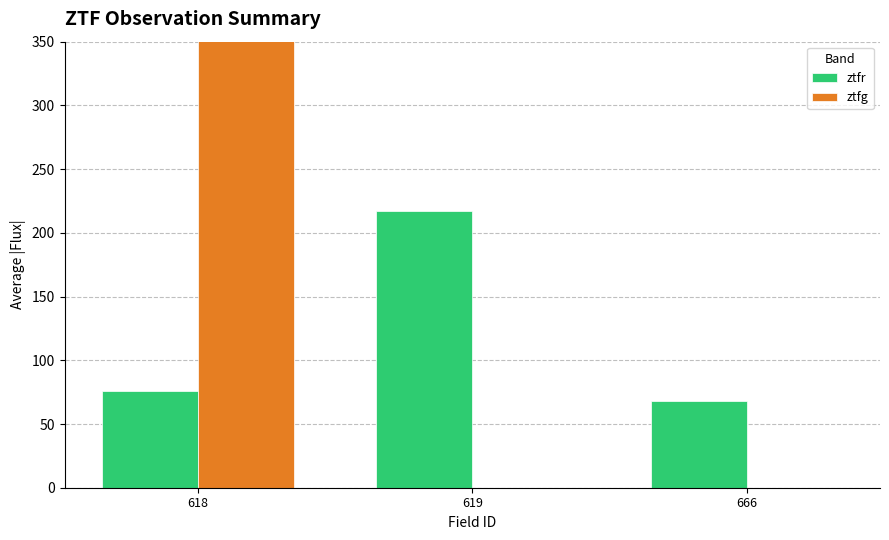

What is the average value of the ztfr series?

120.0